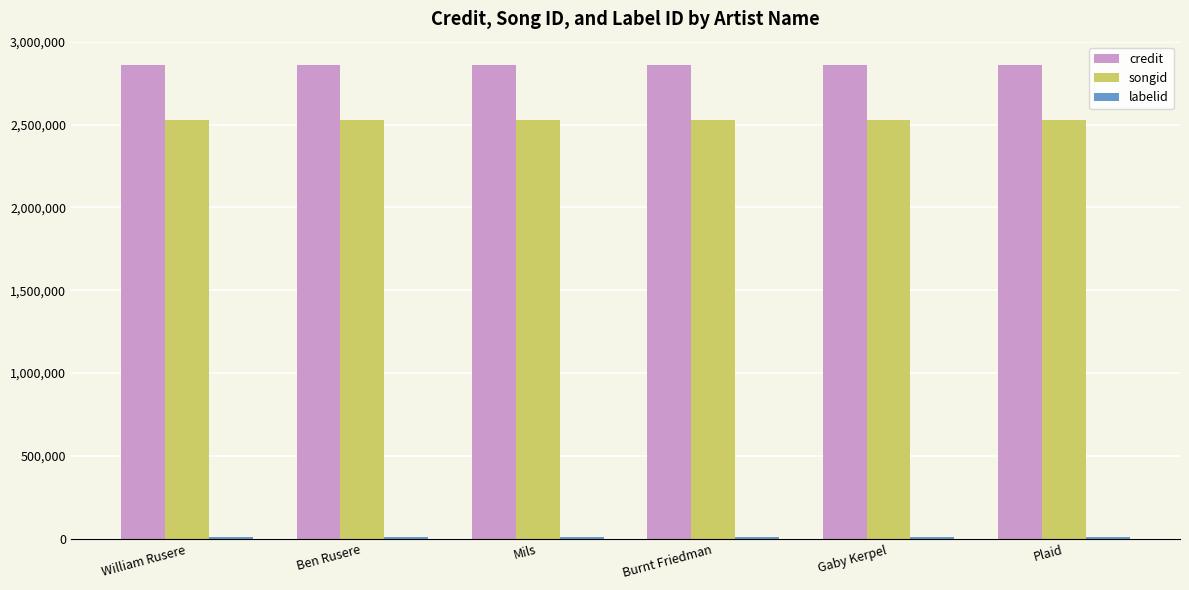

Which series has the largest total across all categories?

credit